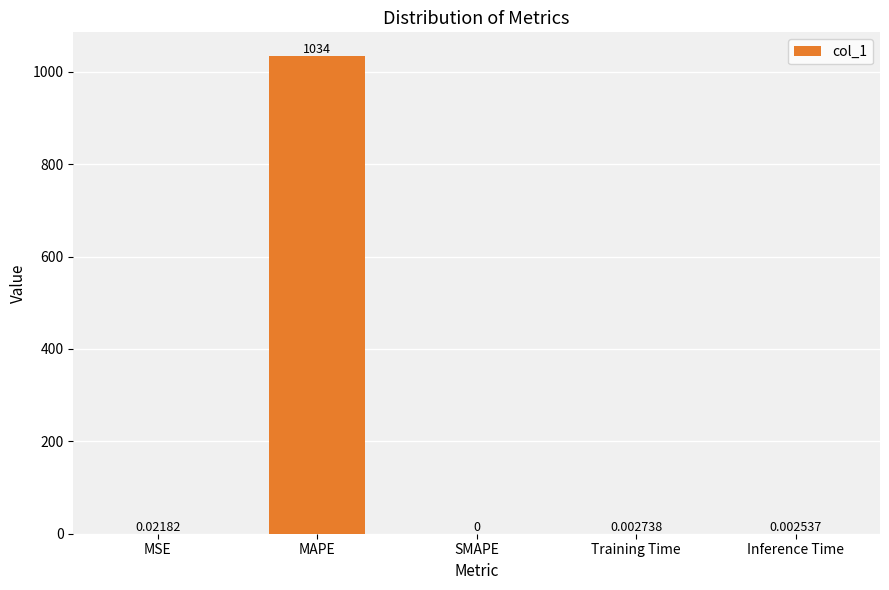

At which label is the value closest to 516?

MSE